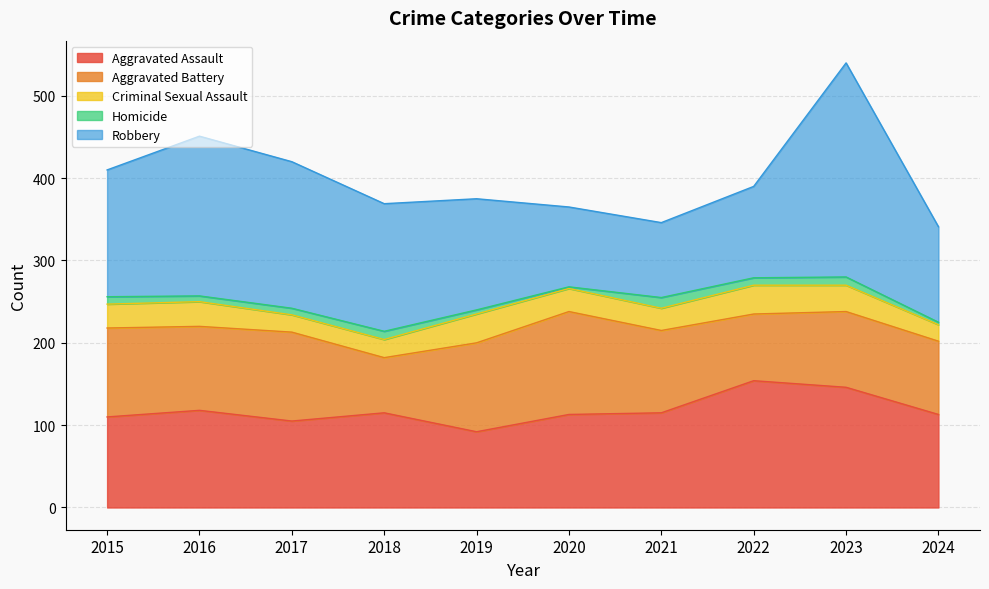

What is the value of the Robbery point at the 1st from the left?

154